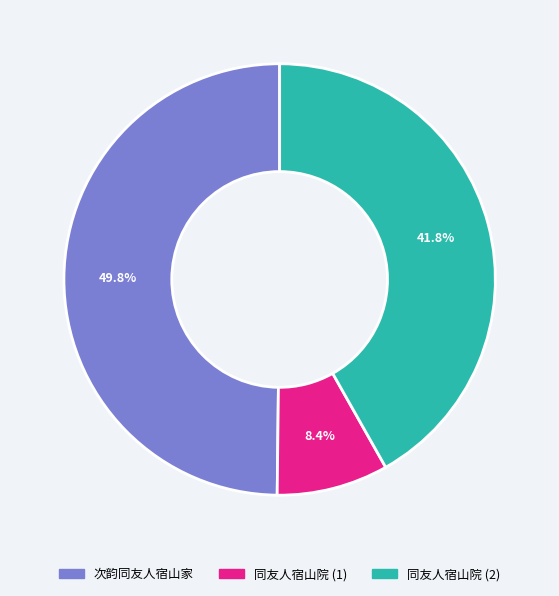

Is there a majority slice in this chart?

No